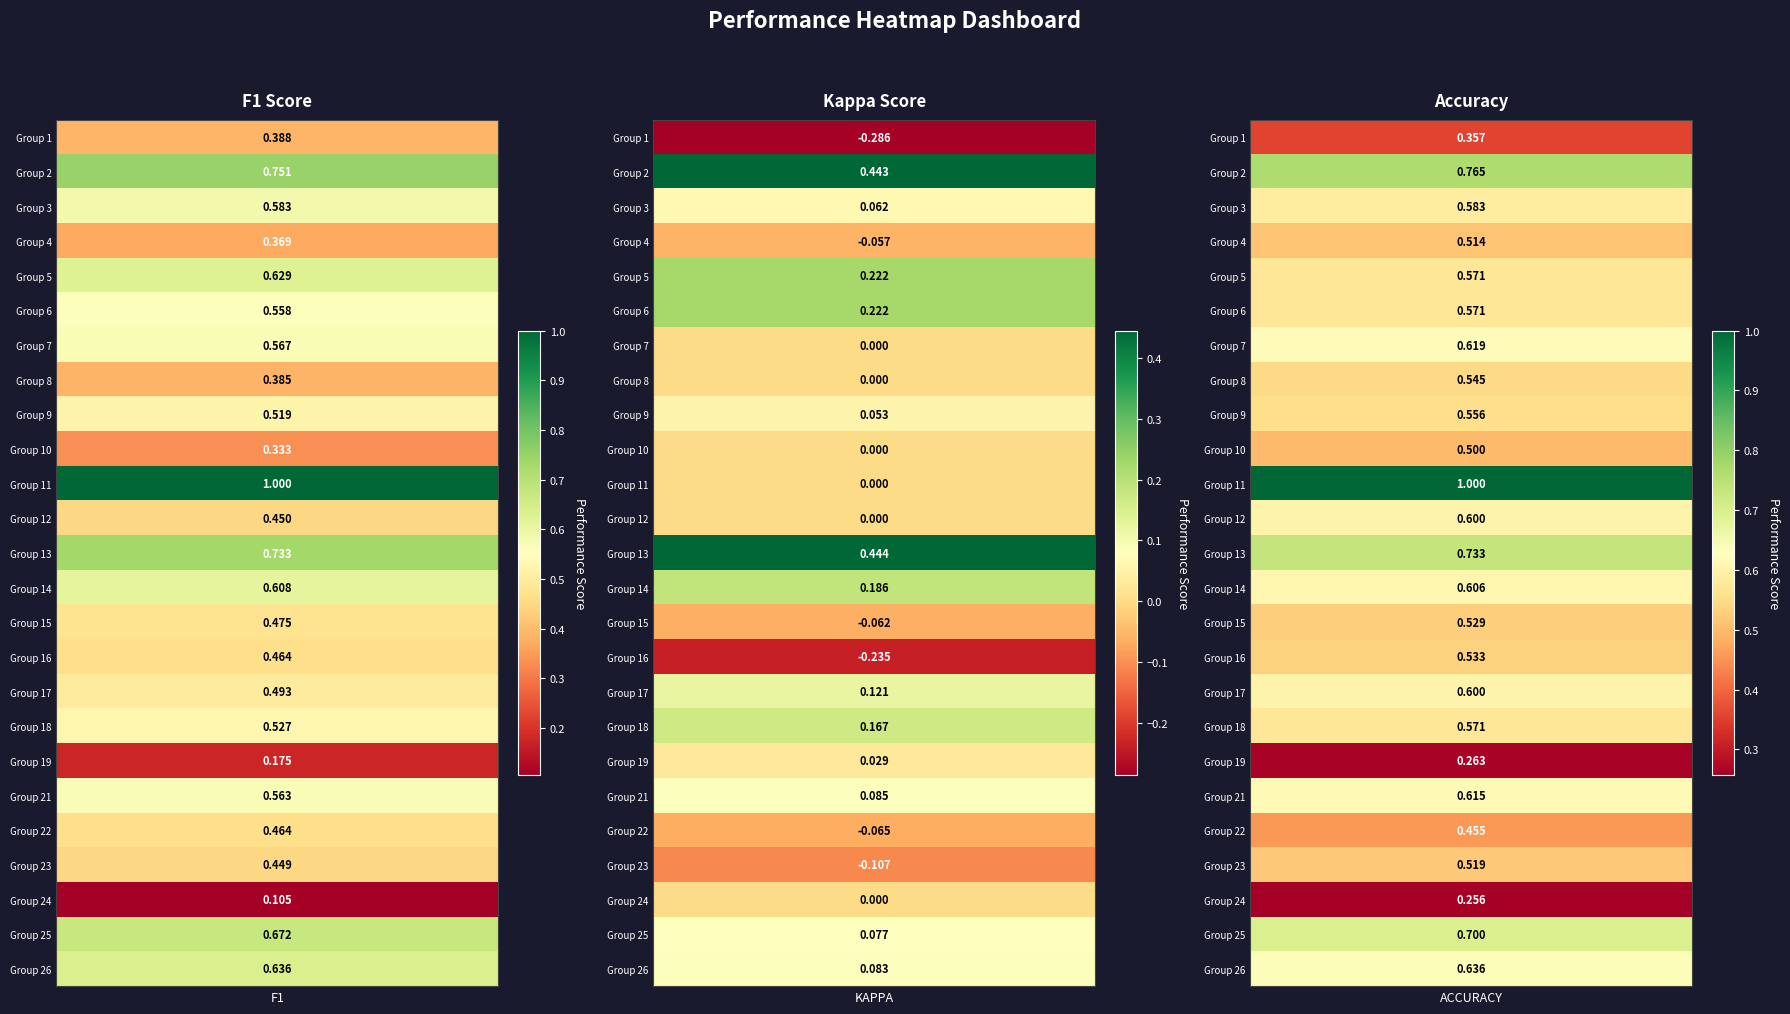

At which category does the chart reach its peak across all series?

f1